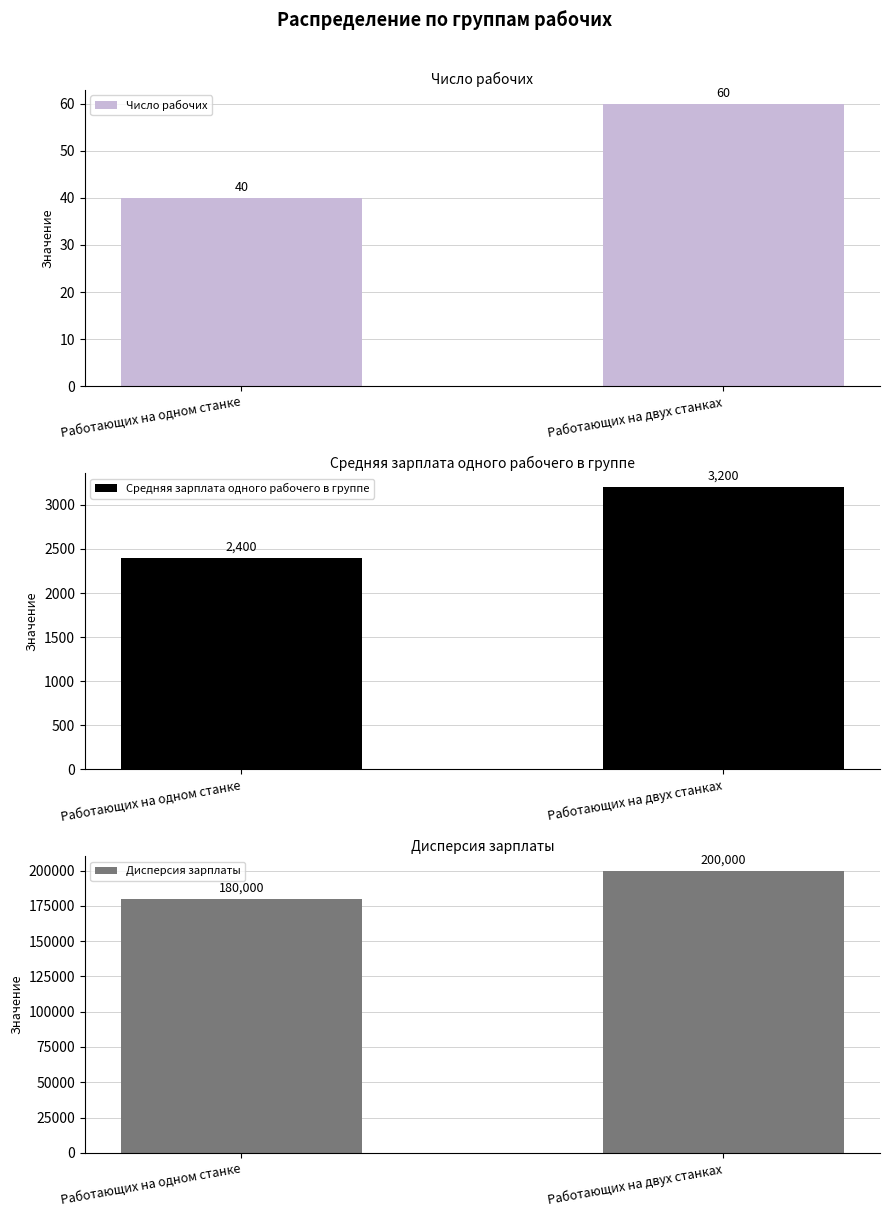

How many data points in Дисперсия зарплаты are less than 200000?

1